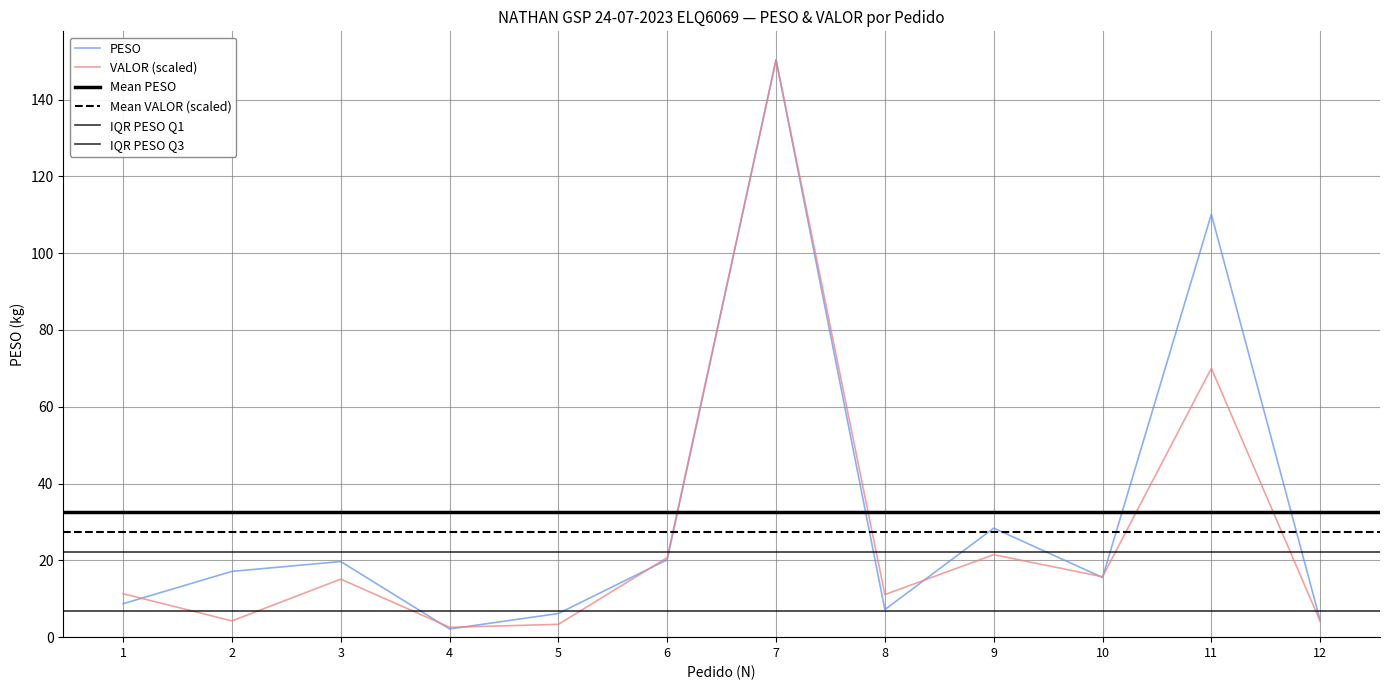

The PESO series shows 0.8 at 4. True or false?

False